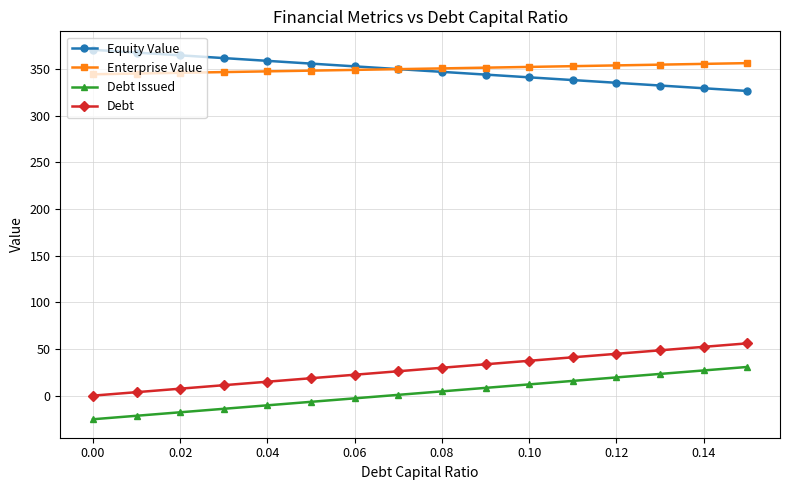

What is the smallest value displayed?

-25.3